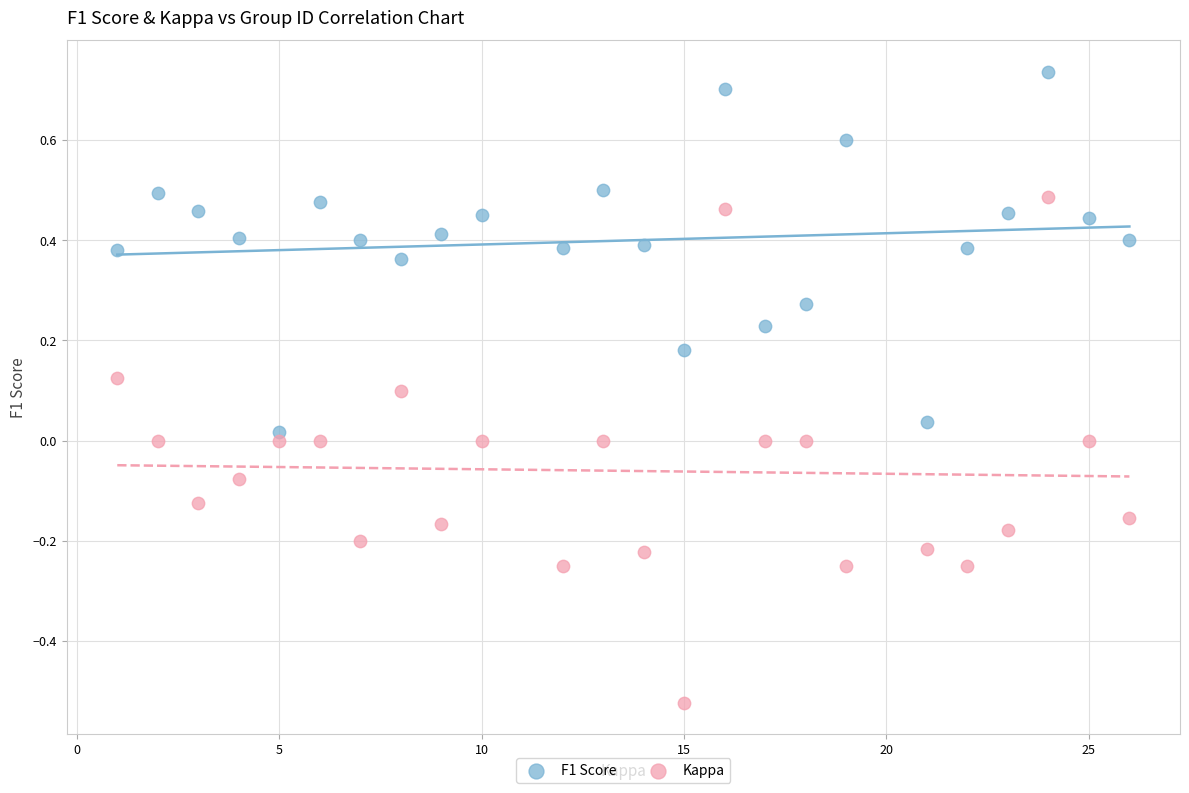

What are all the series names shown in the legend?

F1 Score, Kappa